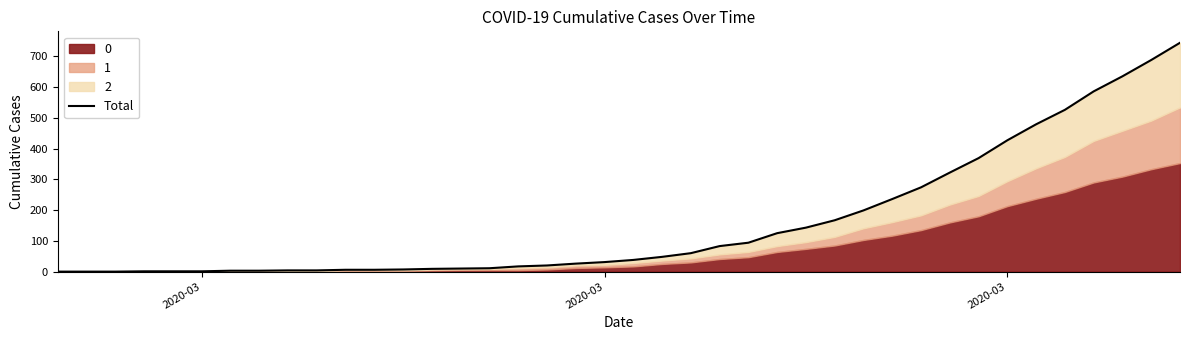

Does the chart have visible grid lines?

No